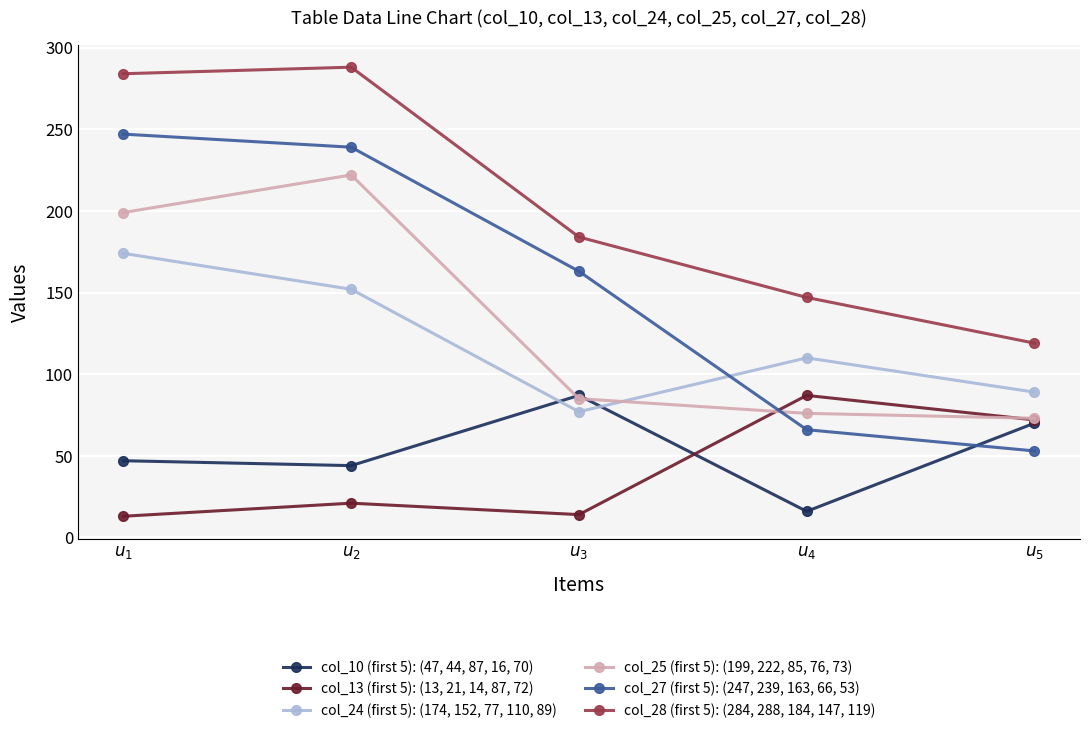

What is the smallest value displayed?

13